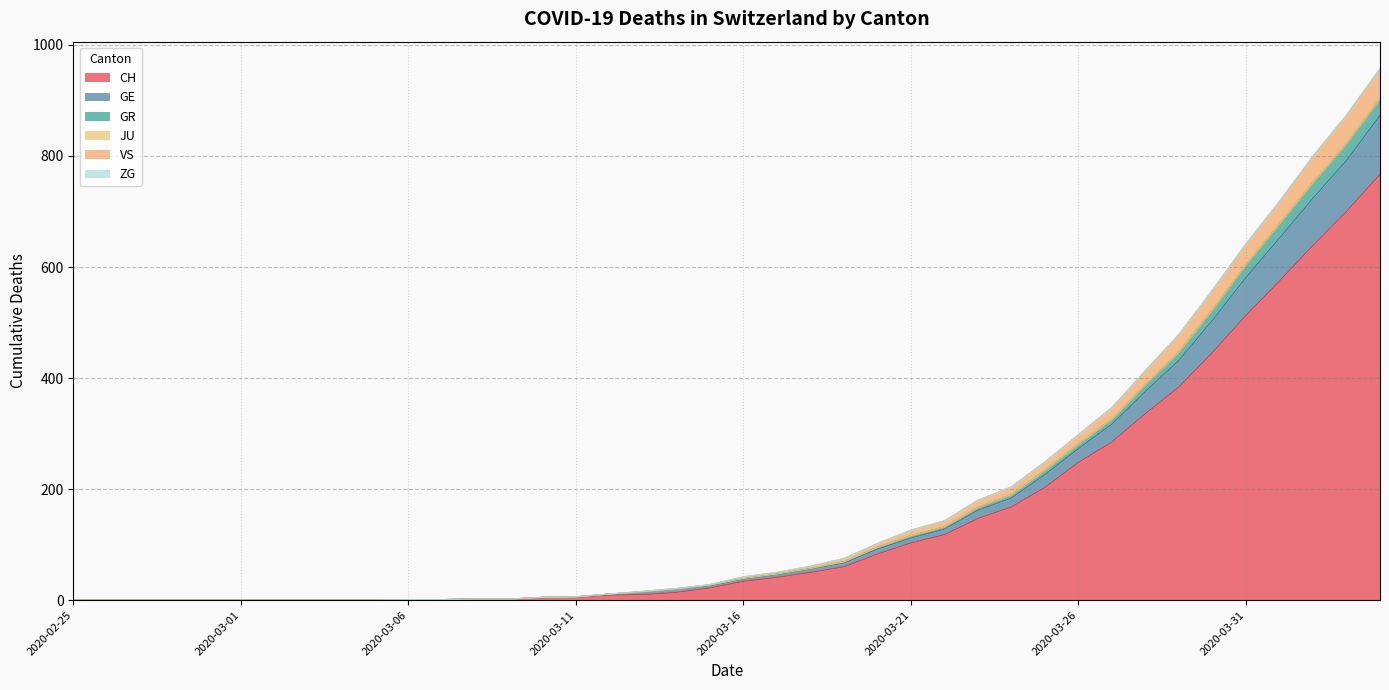

What is the highest value of the CH series?

767